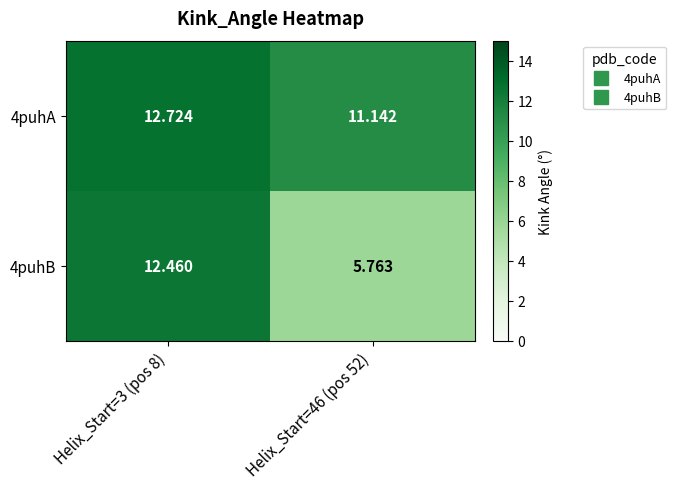

Is the value of 4puhB at Helix_Start=3 (pos 8) greater than the value of 4puhA at Helix_Start=46 (pos 52)?

Yes